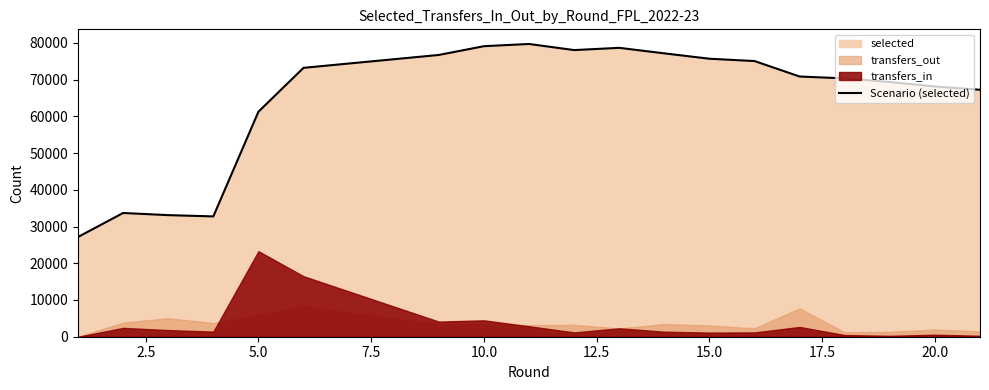

How many values are below 70836?

10